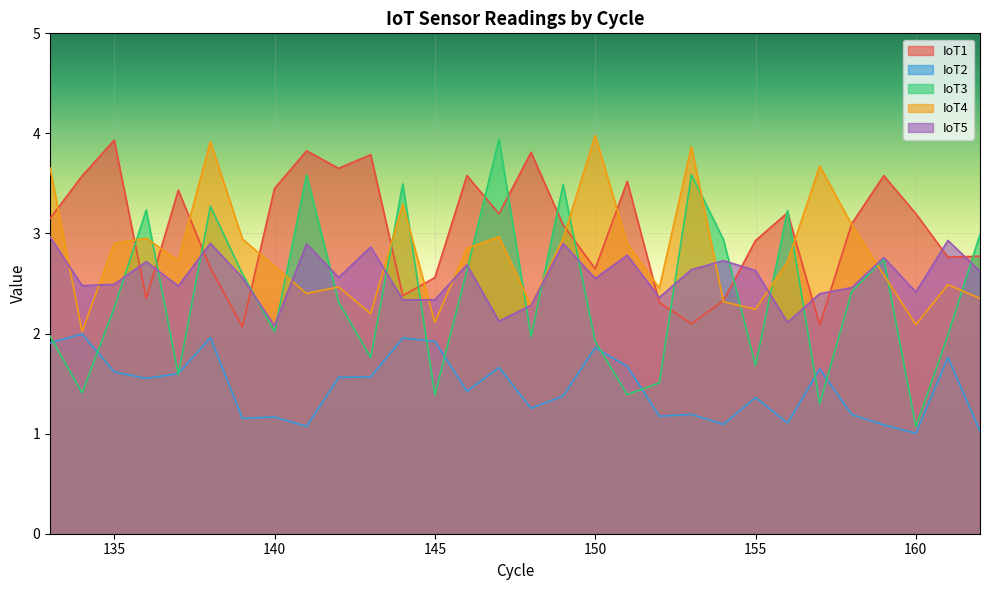

Which series has the largest range (max minus min)?

IoT3